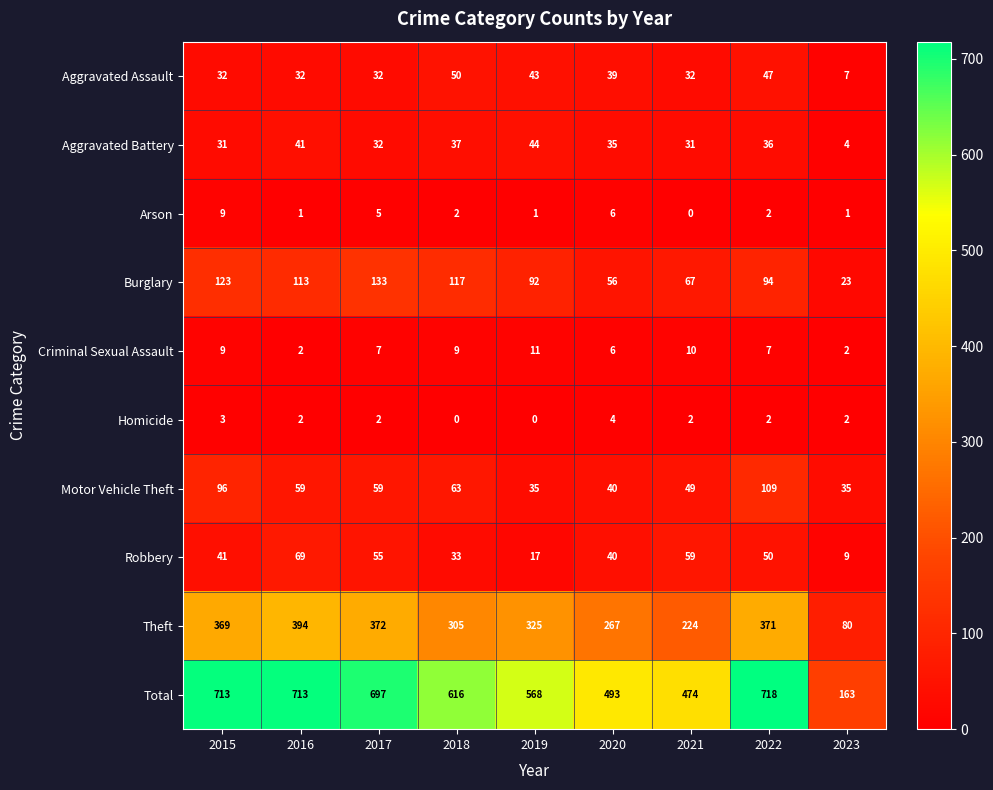

Between 2016 and 2019, which series saw the biggest shift?

Total